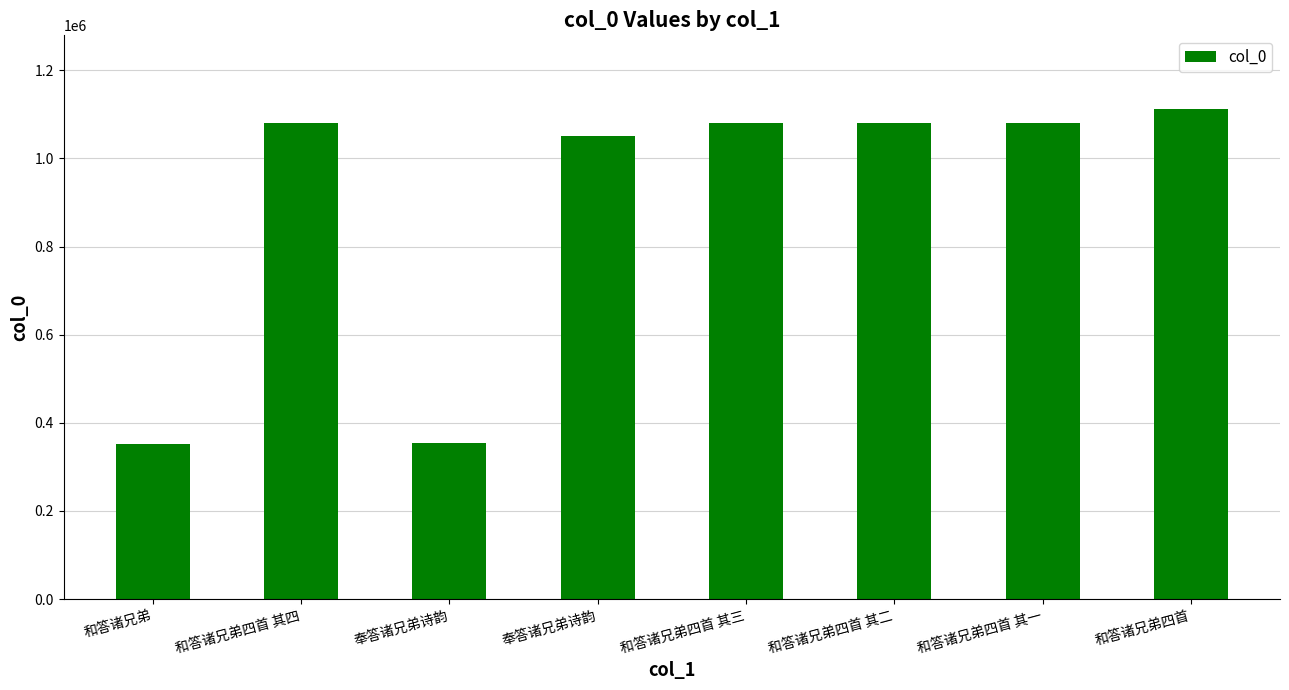

Are the bars horizontal?

No